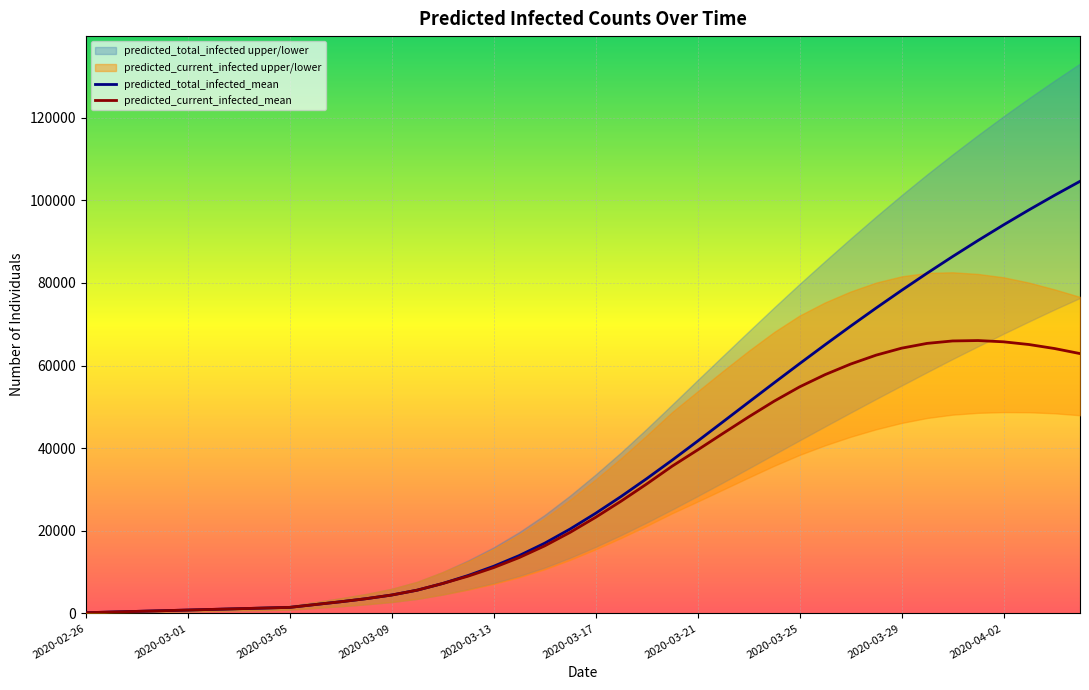

What is the sum of all predicted_total_infected_upper values?

1866847